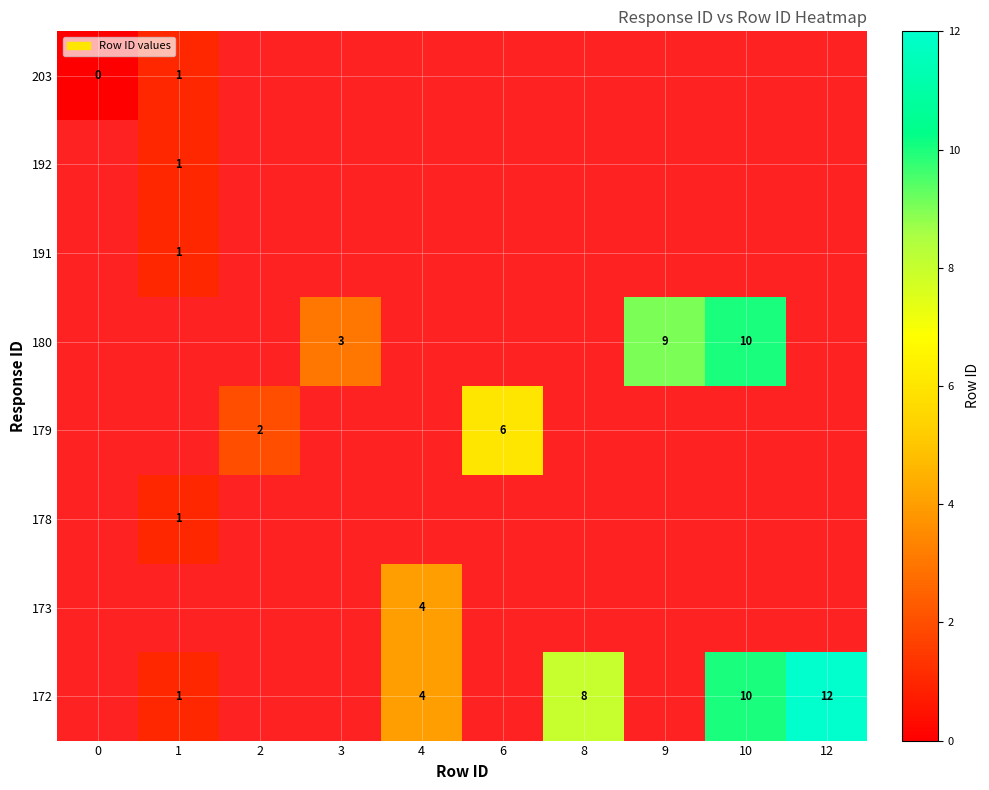

True or false: 172 has a value of 2 at 4.

False